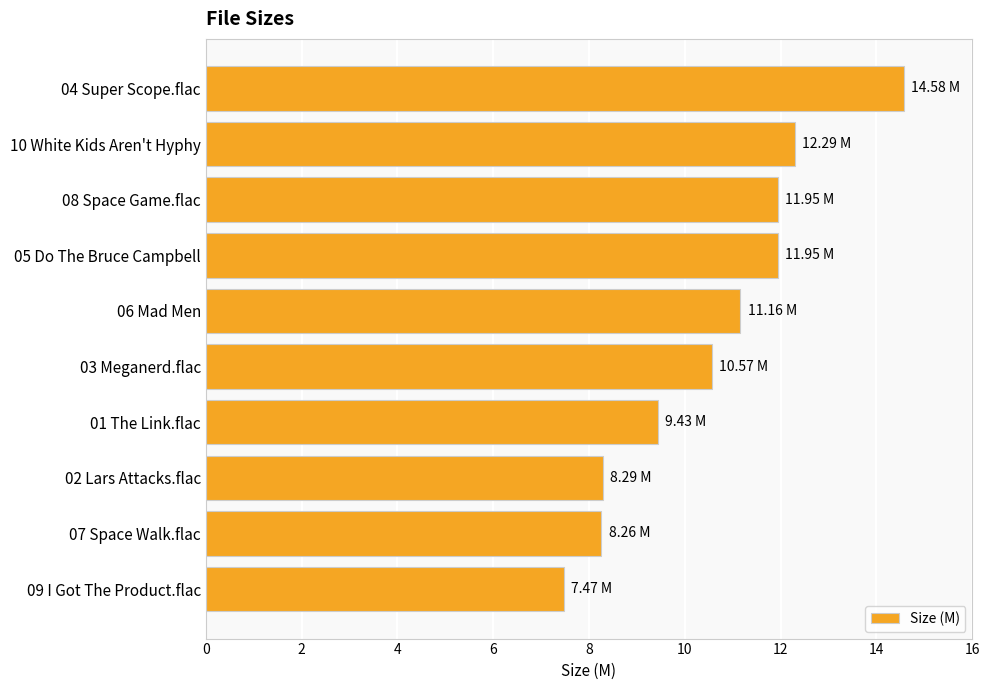

Where is the data nearest to the value 11?

06 Mad Men